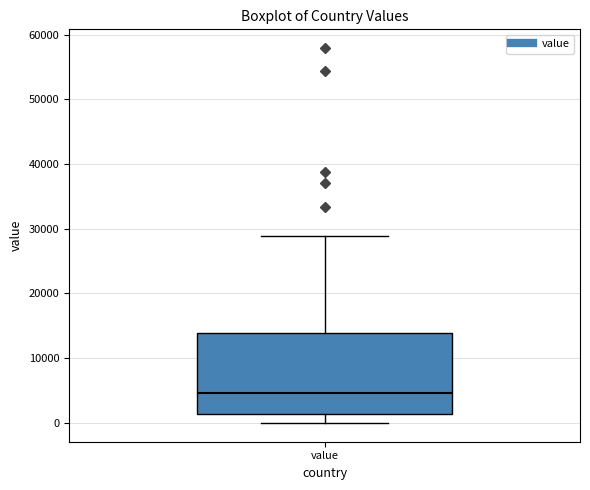

Read this box plot against the y-axis: the position of the median line, the range covered by the box, and the ends of both whiskers. The values are not printed on the chart, so give them approximately, as read against the axis.

median 5000, box 1000 to 14000, whiskers 0 to 29000